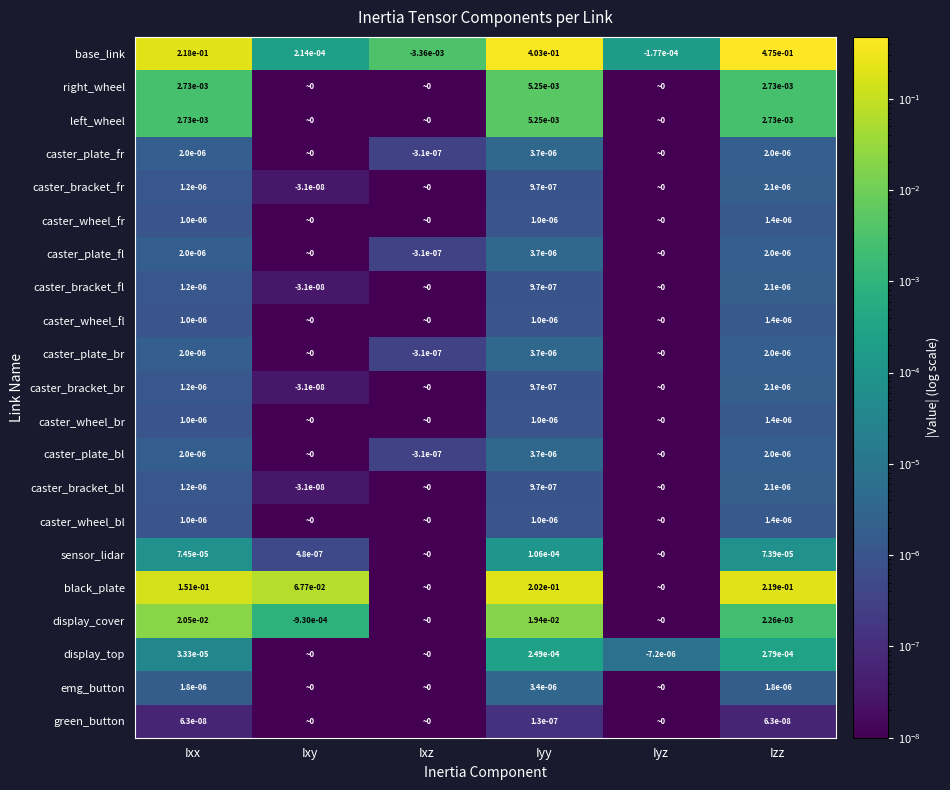

The caster_bracket_bl series shows -0.0 at Ixy. True or false?

True